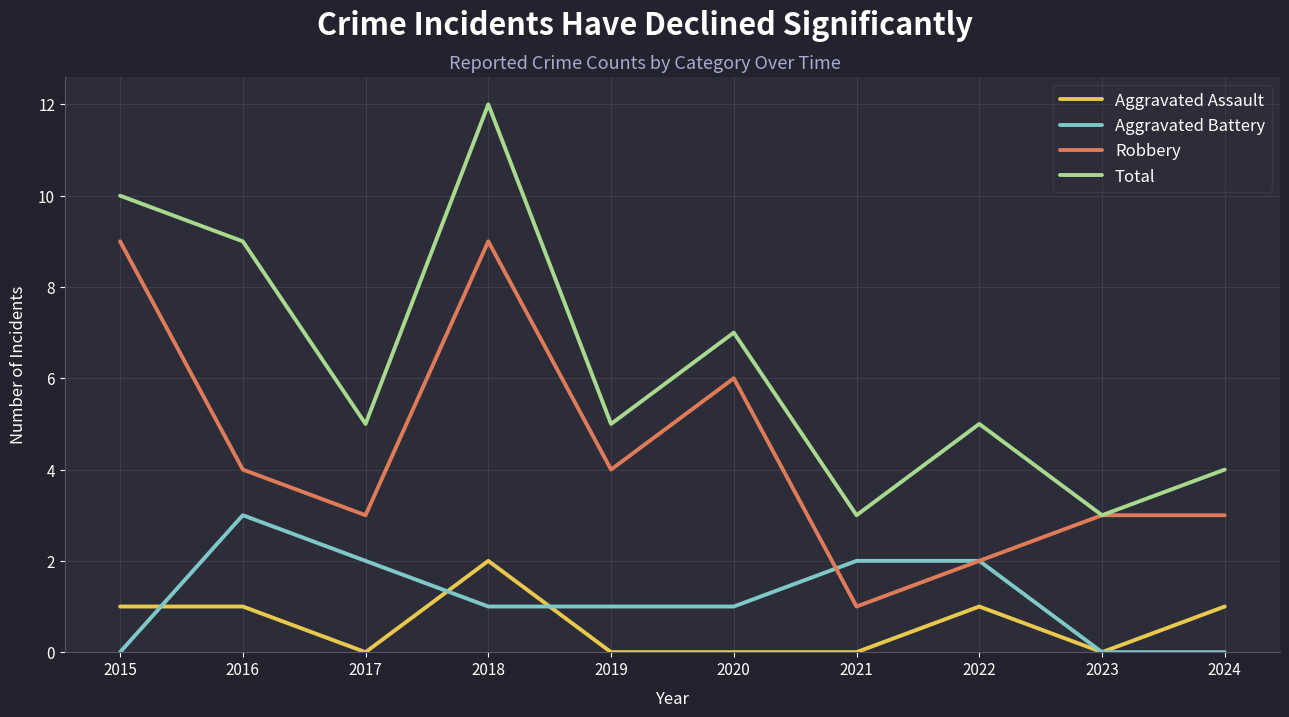

Rank the series by their maximum value, from lowest to highest.

Aggravated Assault, Aggravated Battery, Robbery, Total